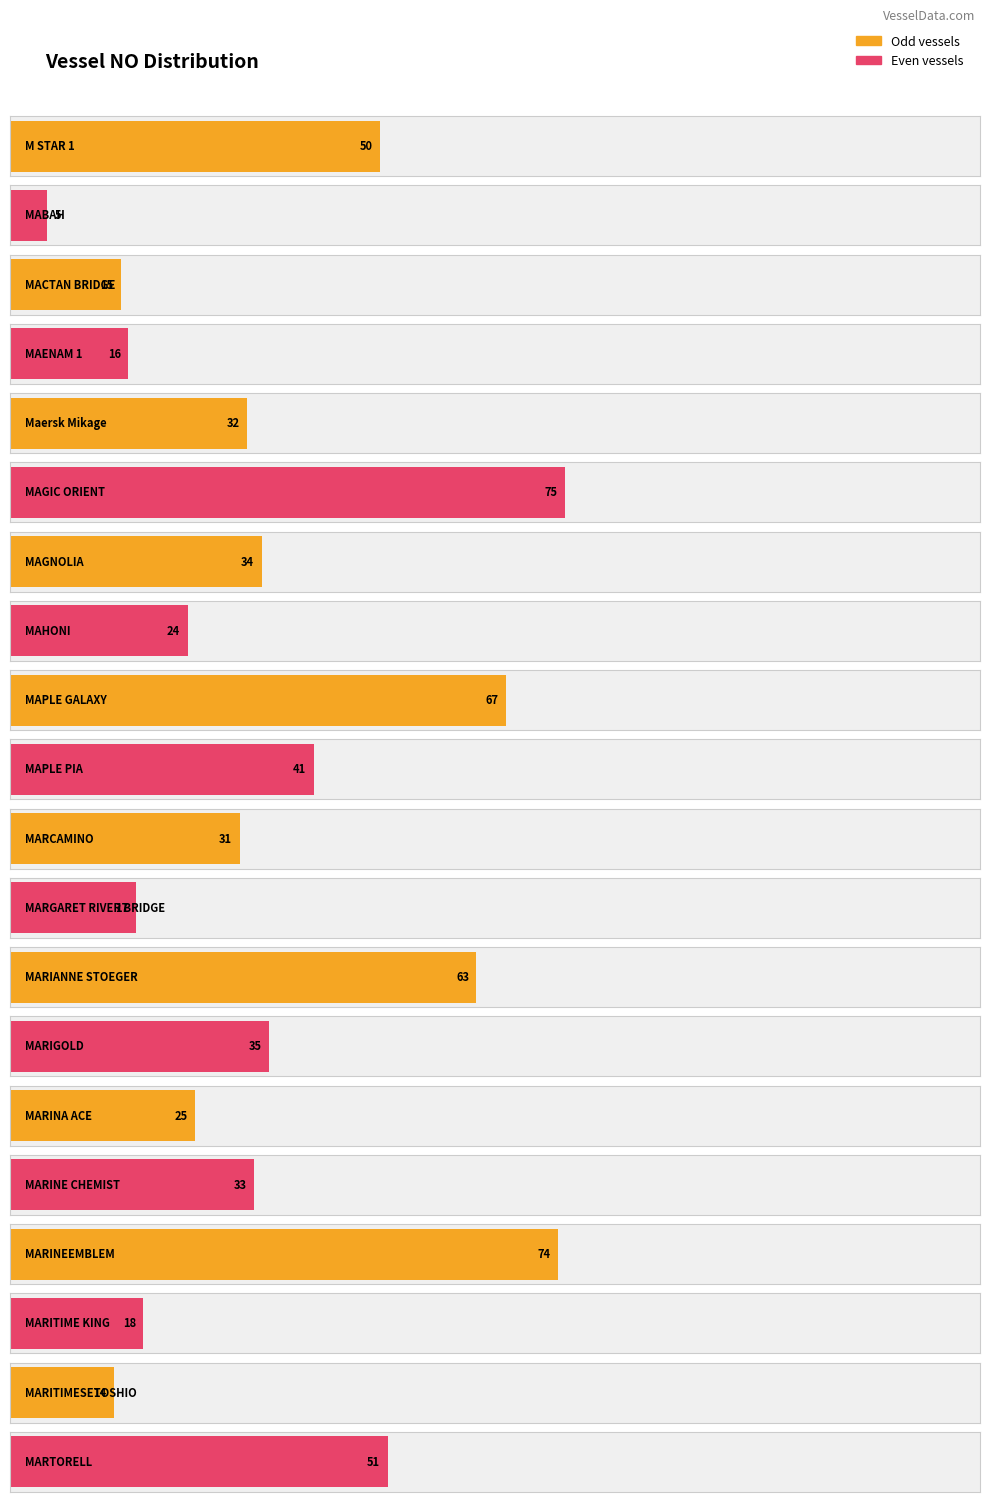

The chart shows a value of 20 at MAPLE GALAXY. True or false?

False